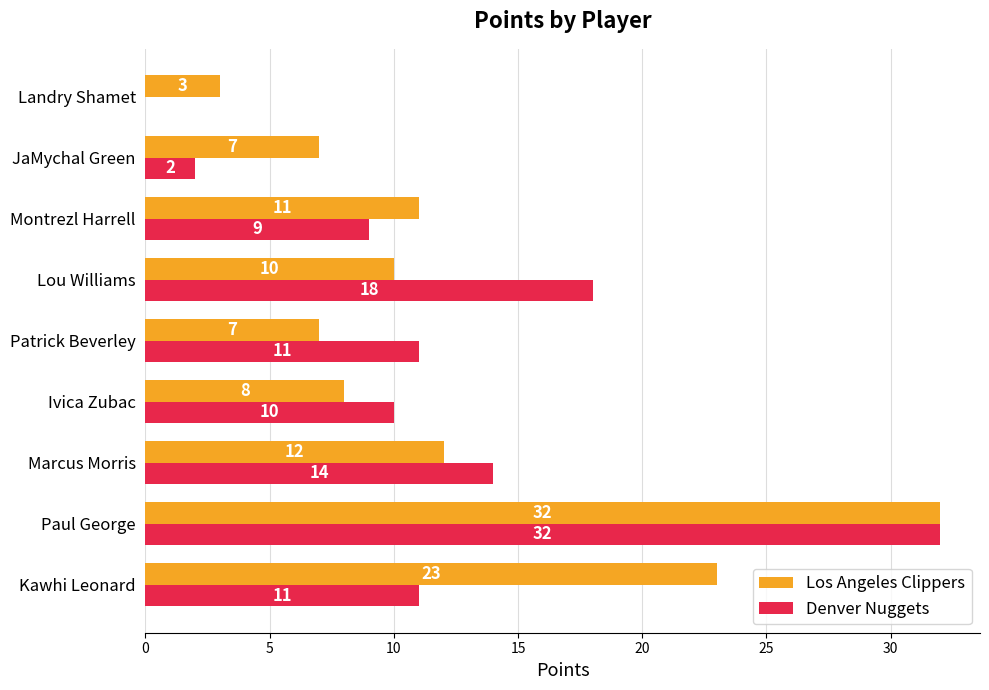

Between JaMychal Green and Landry Shamet, which series saw the biggest shift?

Los Angeles Clippers